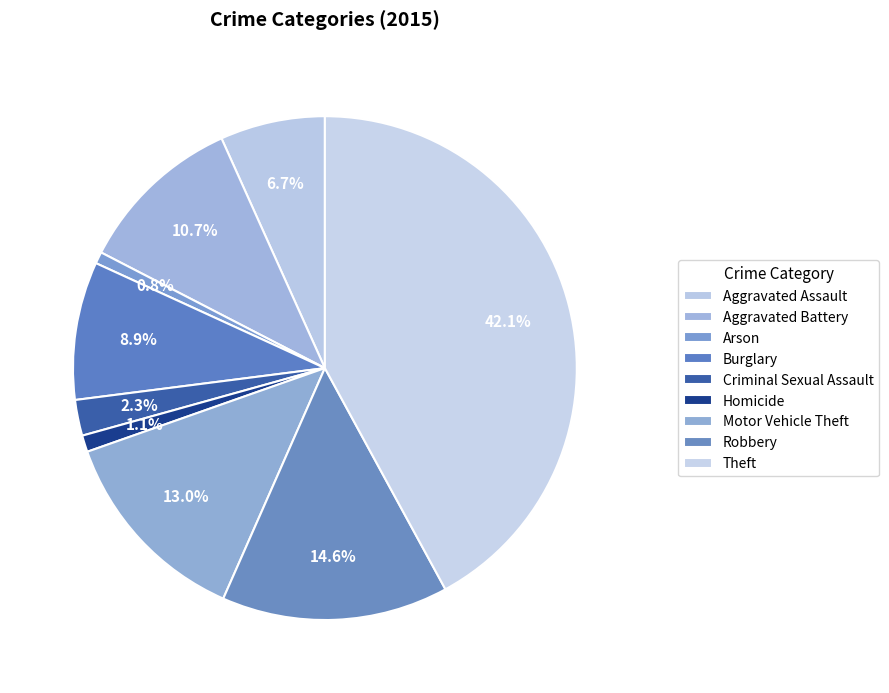

To the nearest percent, what is the difference between the Criminal Sexual Assault and Motor Vehicle Theft slice percentages?

11%